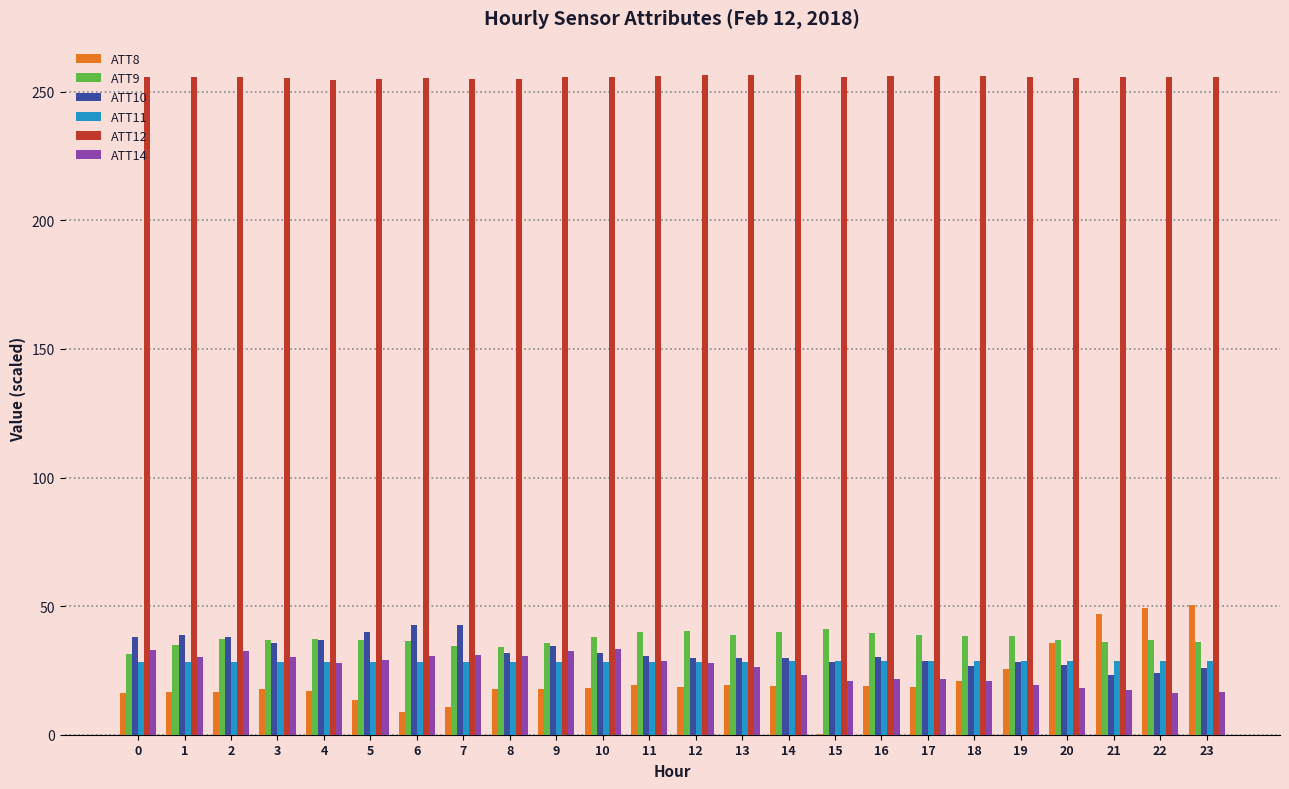

Is it true that ATT14 equals 16.8 at 23?

True